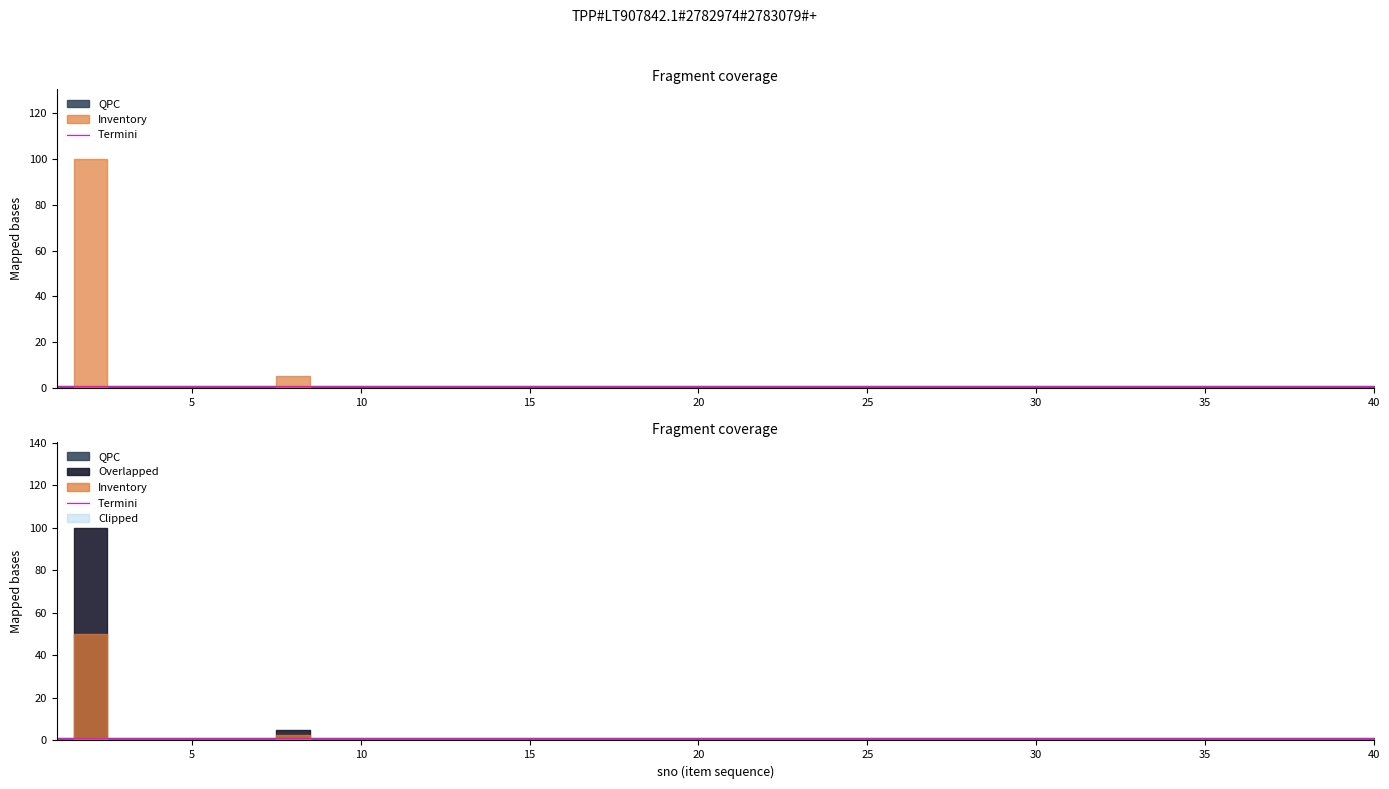

List the series in order of their overall mean, highest first.

Inventory, QPC